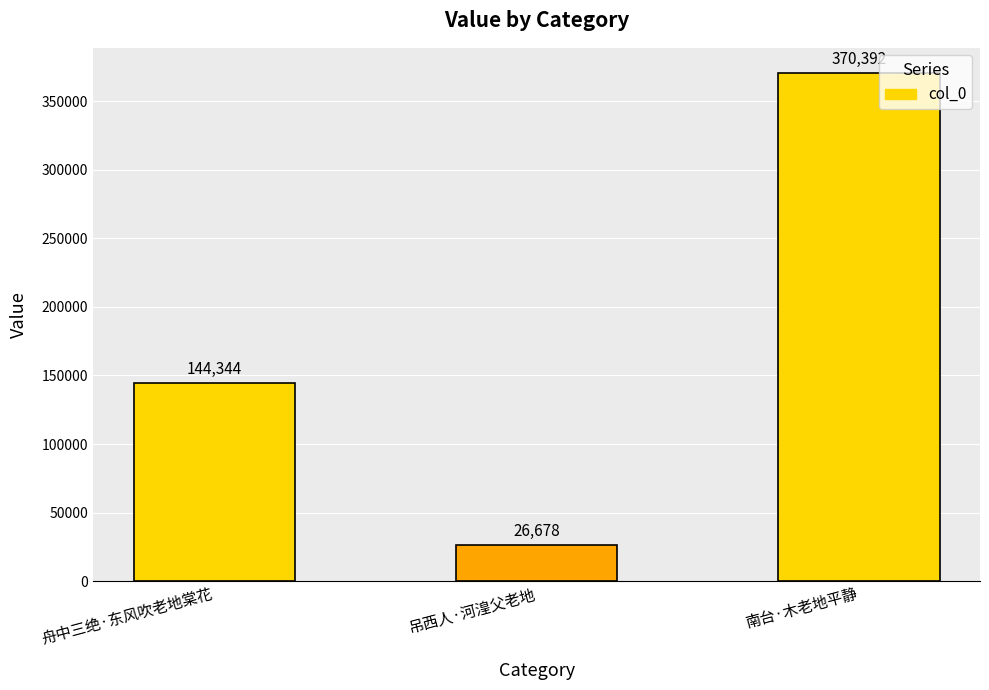

How many data points are less than 144344?

1